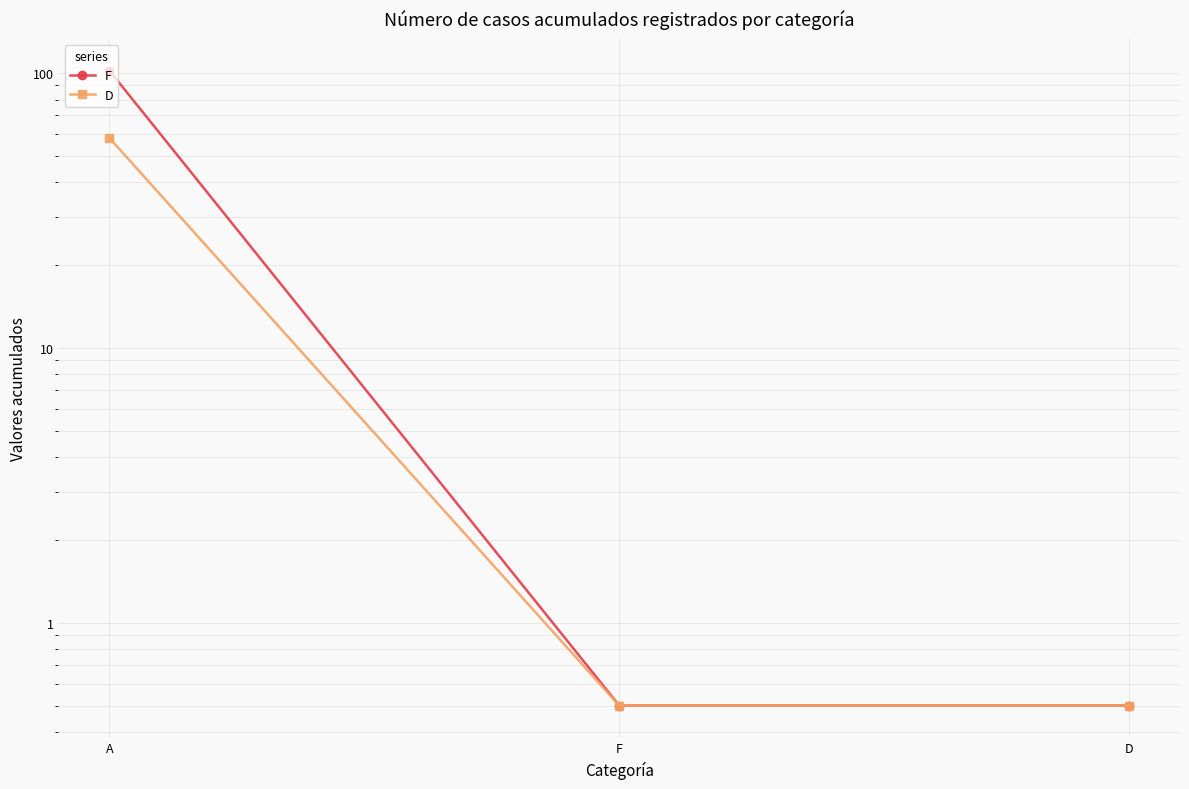

Reading left to right, transcribe all the data shown in this chart.

F: A=102.0	F=0.5	D=0.5
D: A=58.0	F=0.5	D=0.5